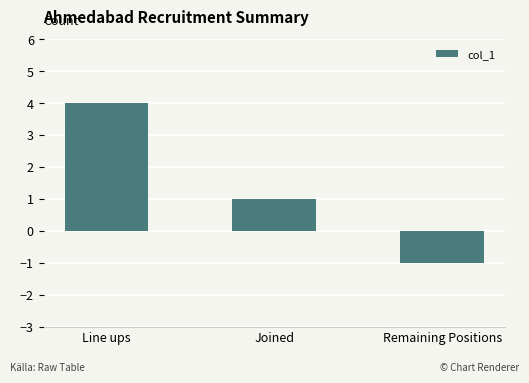

Is it true that the value at Remaining Positions is -1?

True